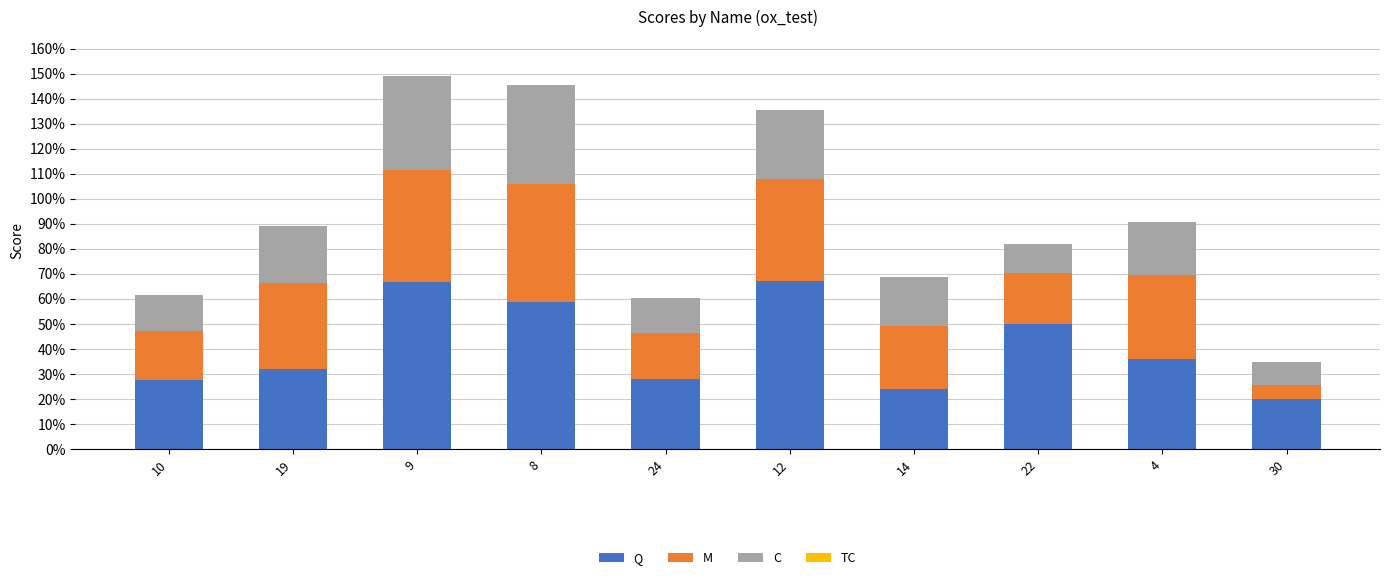

Does the chart contain stacked bars?

Yes